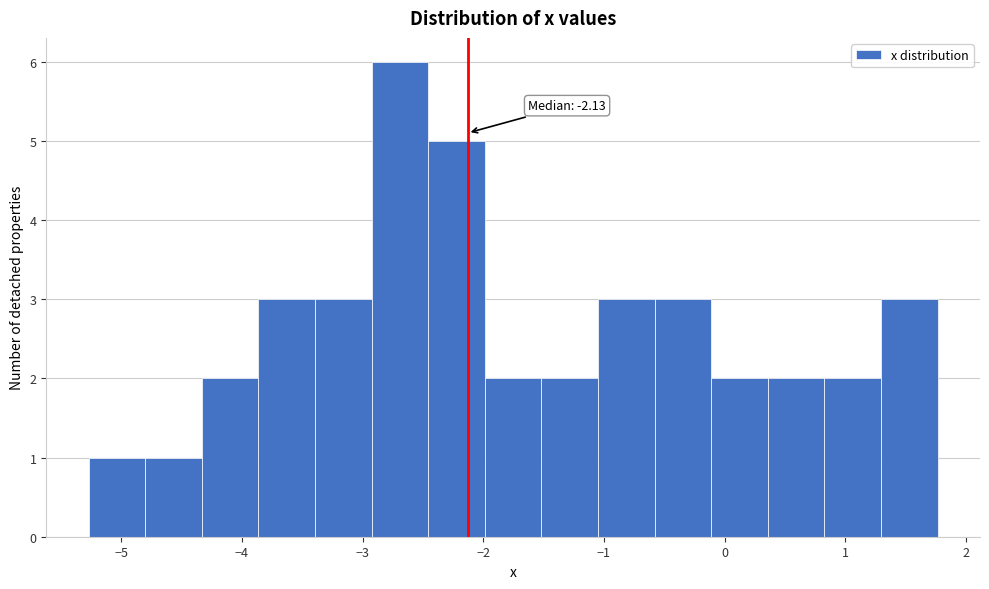

Which range on the x-axis has the tallest bar?

-2.9 to -2.5